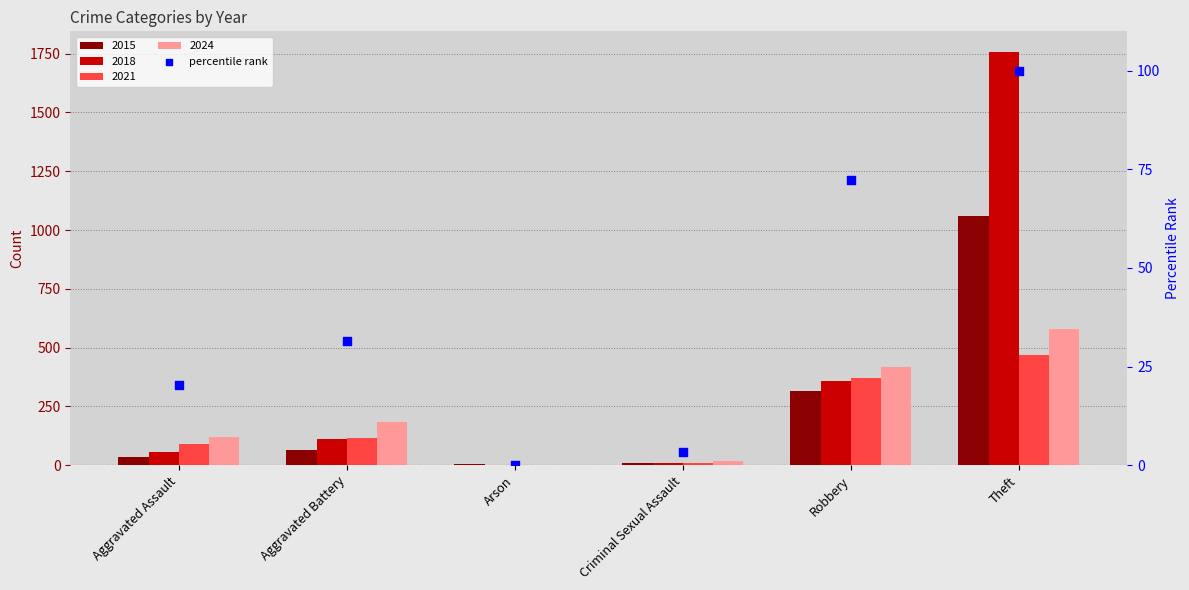

At how many categories does at least one series exceed 1189?

1